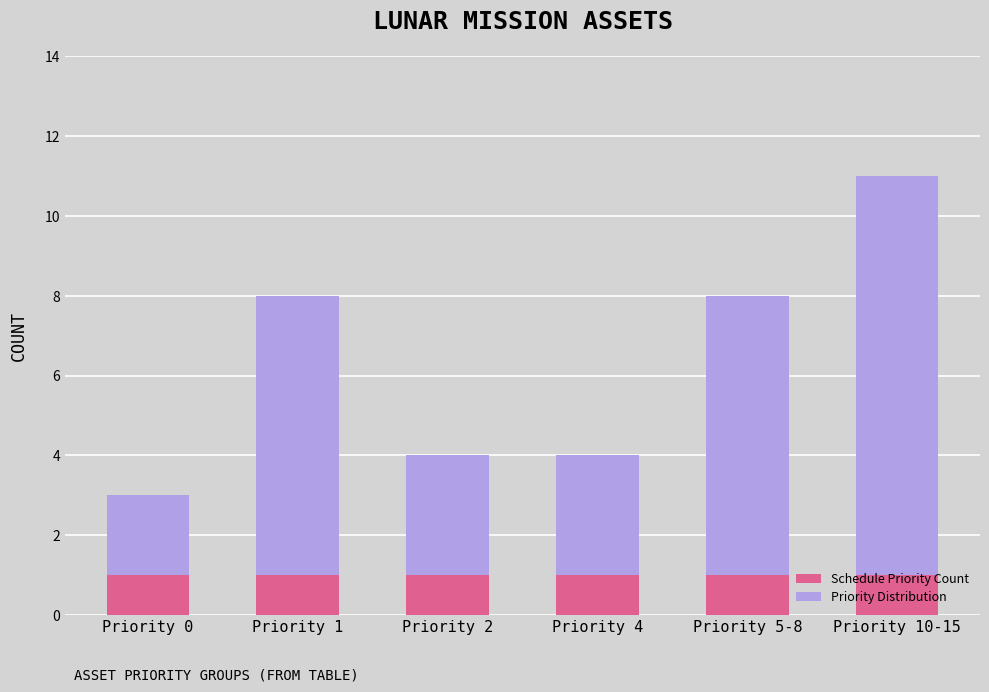

What is the label of the 3rd bar from the right?

Priority 4